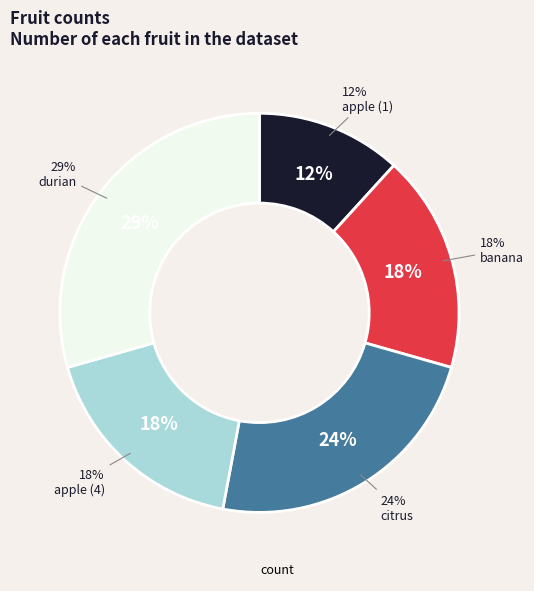

Rank the categories by value from lowest to highest.

apple (1), banana, apple (4), citrus, durian